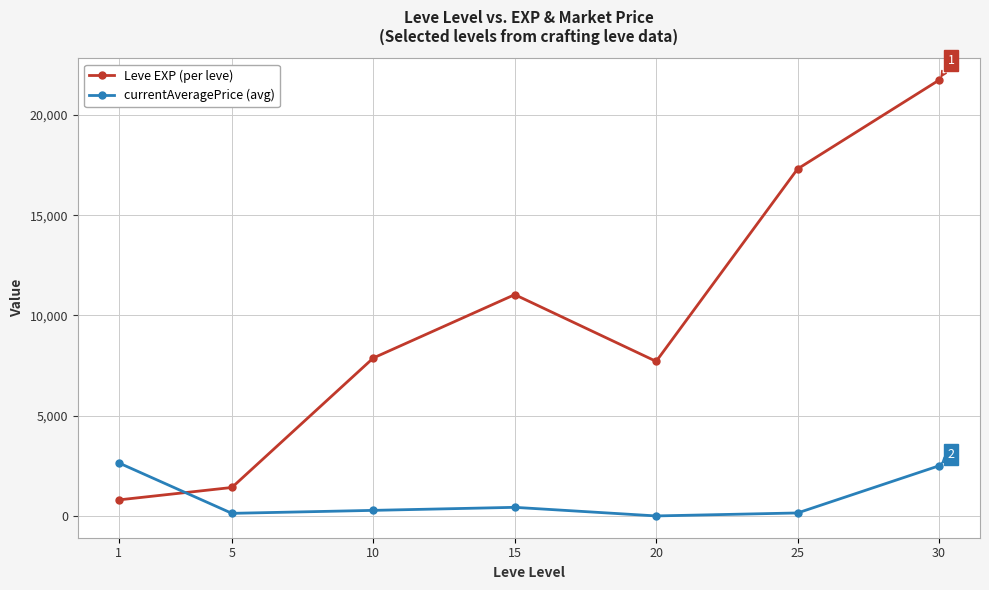

Is it true that Leve EXP (per leve) equals 800.0 at 1?

True